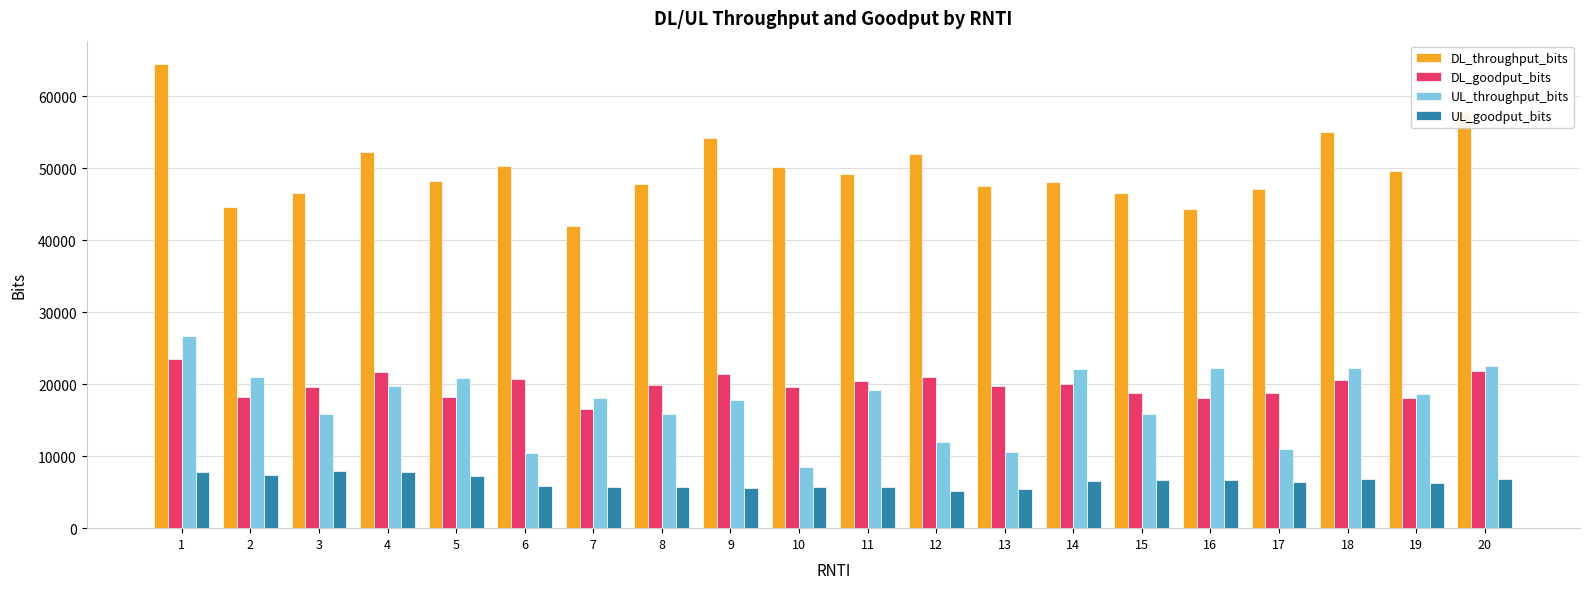

The value of DL_goodput_bits at 9 is 6266. True or false?

False